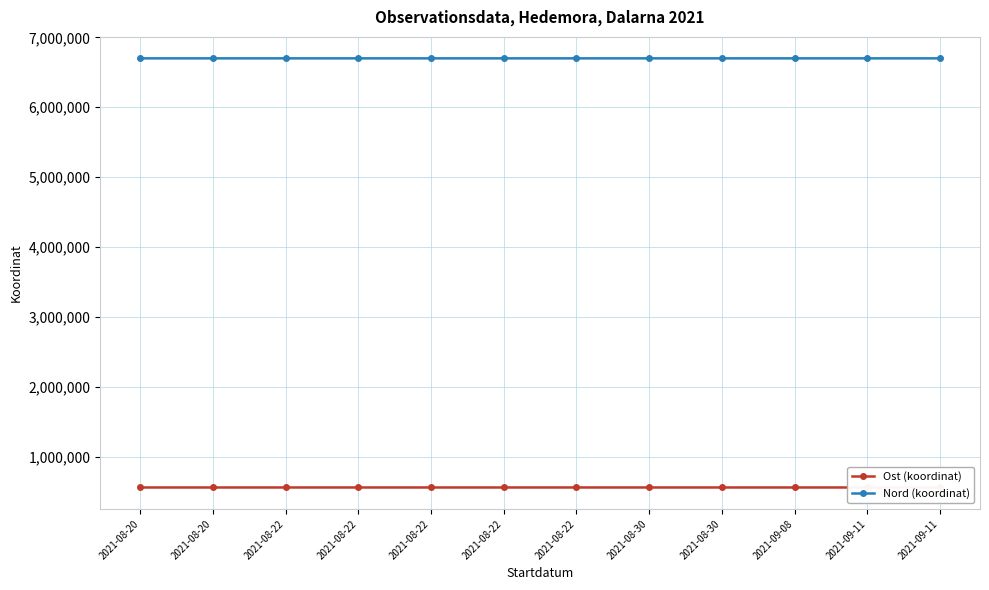

Reading left to right, what are all the values shown in this chart?

Ost (koordinat): 2021-08-20=560008.4	2021-08-20=560011.4	2021-08-22=559983.5	2021-08-22=560032.5	2021-08-22=559994.3	2021-08-22=559999.0	2021-08-22=560090.7	2021-08-30=560034.2	2021-08-30=560102.1	2021-09-08=560030.8	2021-09-11=560004.2	2021-09-11=560004.2
Nord (koordinat): 2021-08-20=6700029.9	2021-08-20=6700029.9	2021-08-22=6700040.8	2021-08-22=6700035.2	2021-08-22=6700043.9	2021-08-22=6700059.8	2021-08-22=6700076.2	2021-08-30=6700052.5	2021-08-30=6700046.2	2021-09-08=6700021.3	2021-09-11=6700071.3	2021-09-11=6700071.3